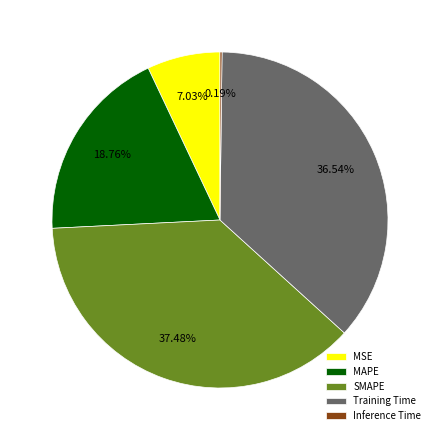

What percentage is the Training Time slice, to the nearest percent?

37%